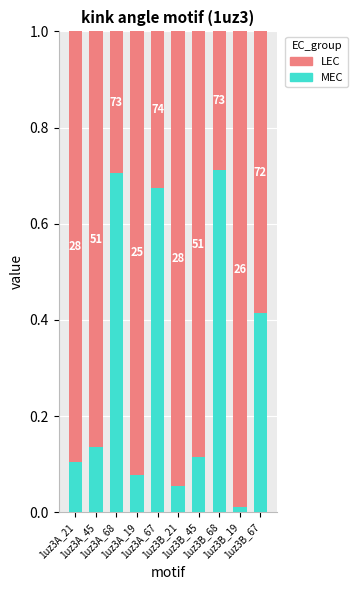

Which category has the lowest value in the MEC series?

1uz3B_19